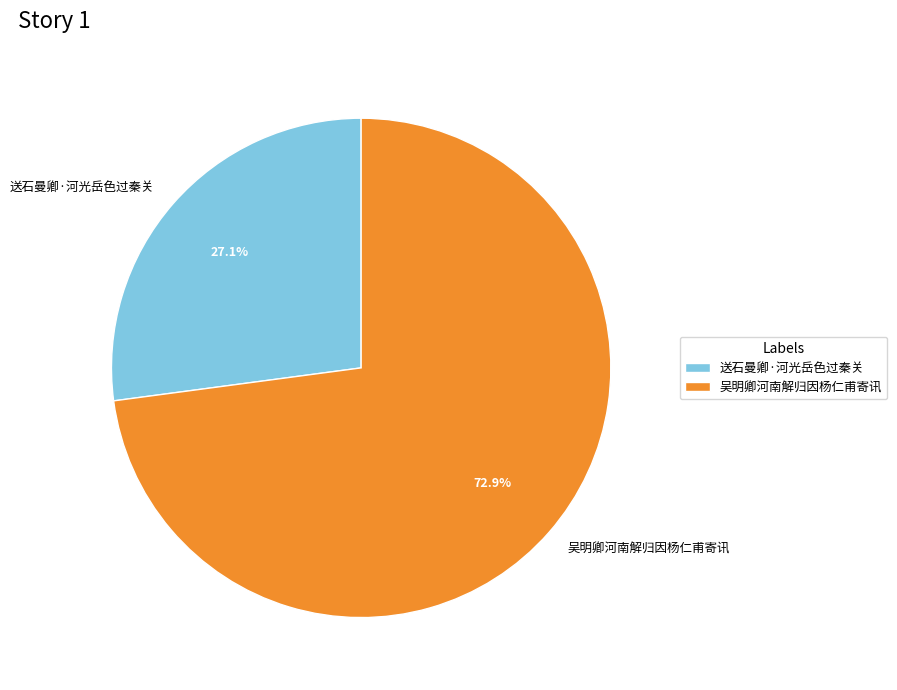

How many slices are in this pie chart?

2